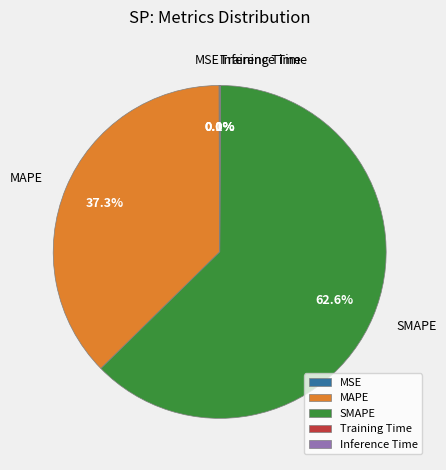

Is SMAPE the majority of the pie?

Yes